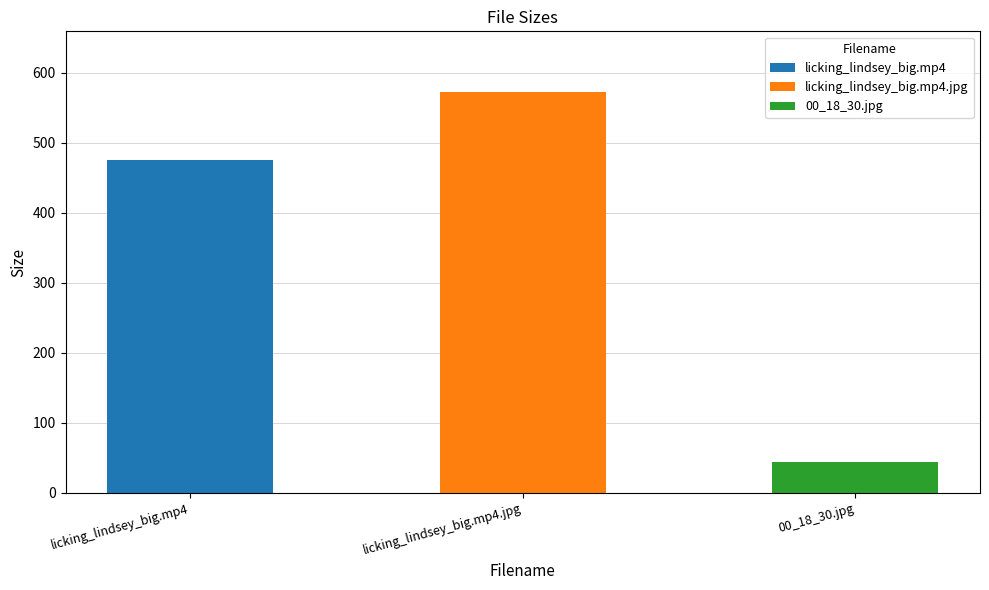

List the labels in order of value, largest first.

licking_lindsey_big.mp4.jpg, licking_lindsey_big.mp4, 00_18_30.jpg